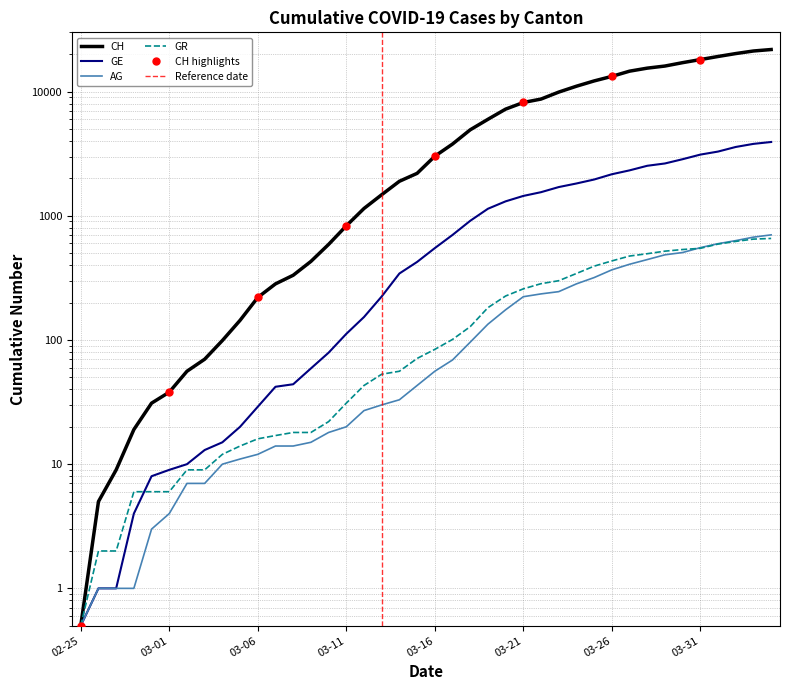

What is the maximum value for GE?

3928.0